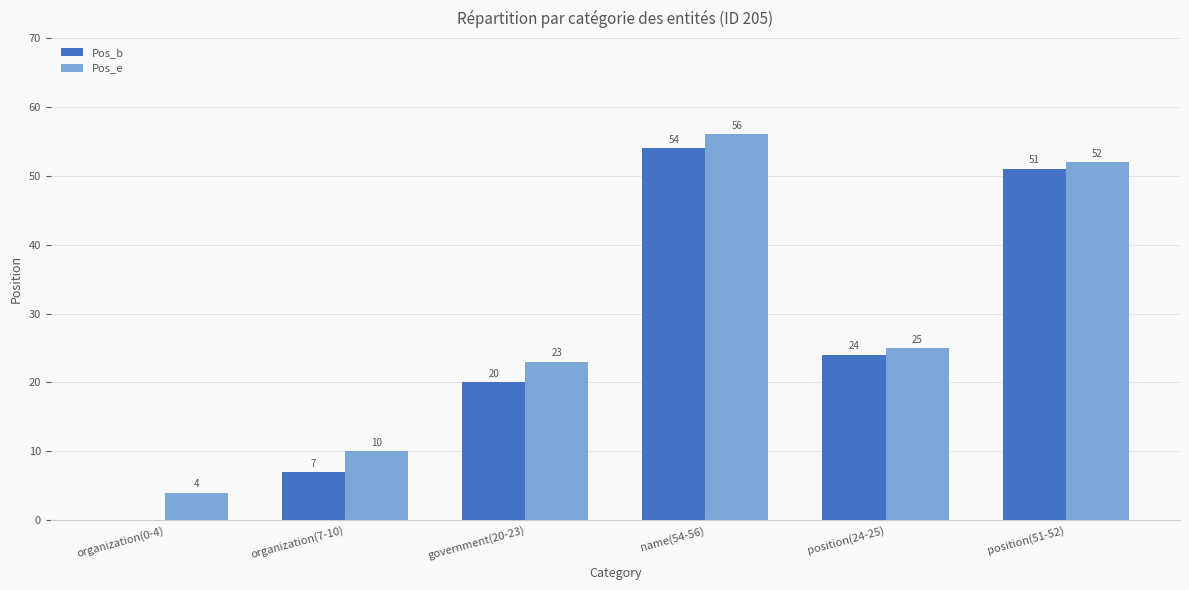

What is the difference between the Pos_e values at position(51-52) and name(54-56)?

4